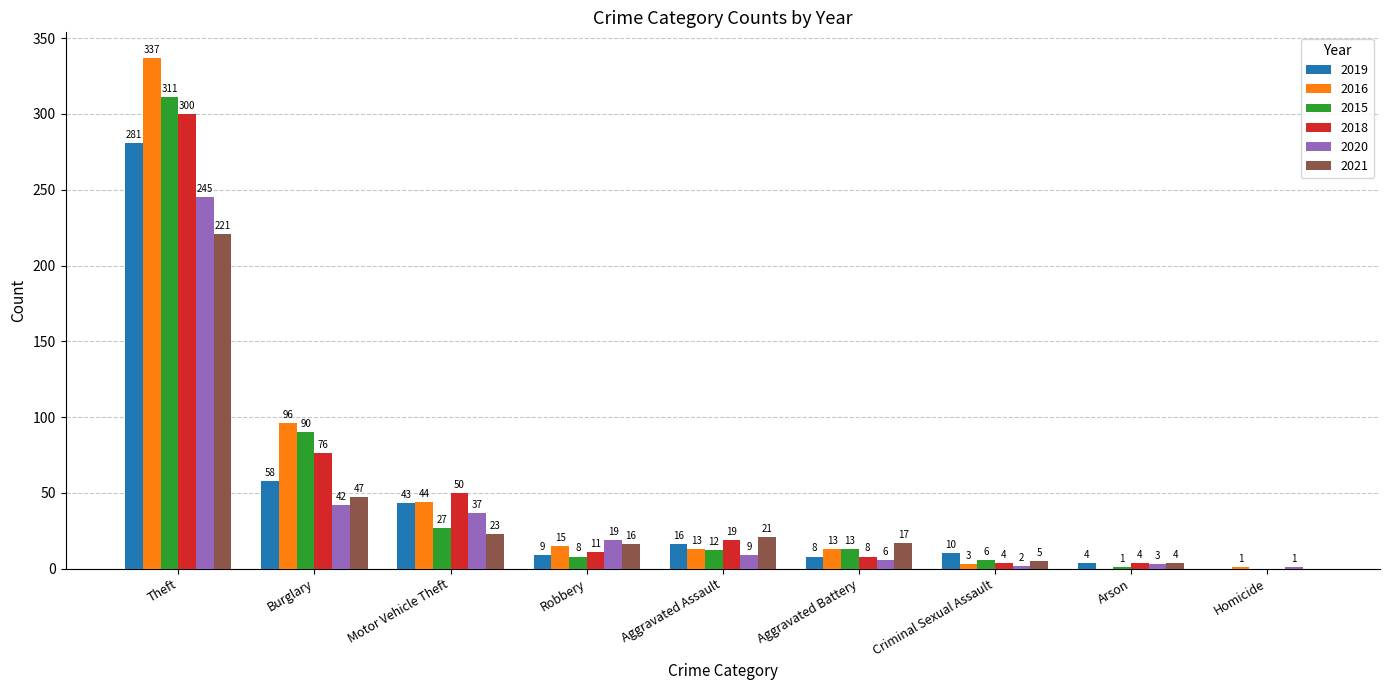

What is the maximum value for 2021?

221